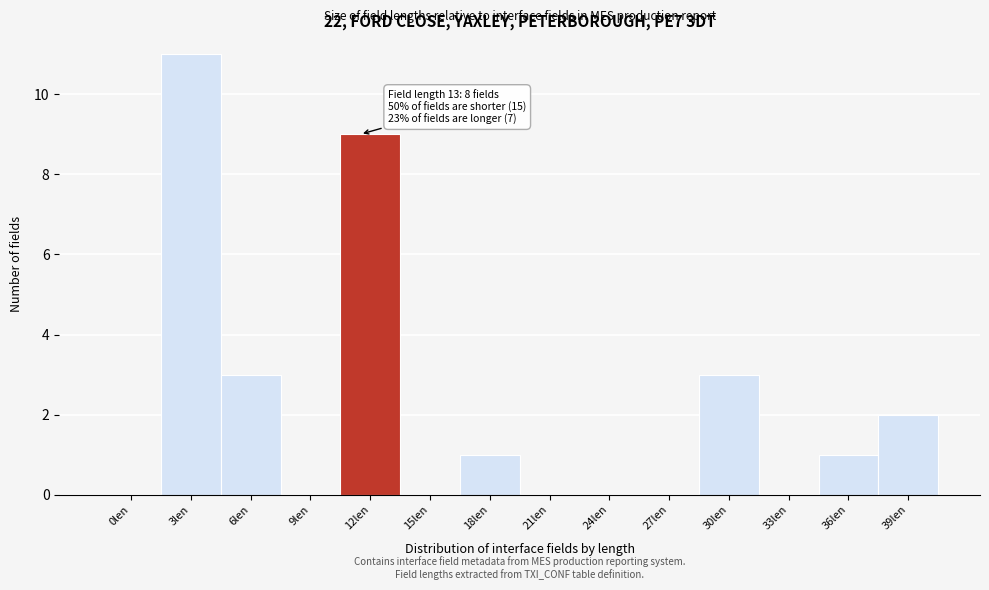

Reading right to left, transcribe all the data shown in this chart.

39len=2	36len=1	33len=0	30len=3	27len=0	24len=0	21len=0	18len=1	15len=0	12len=9	9len=0	6len=3	3len=11	0len=0